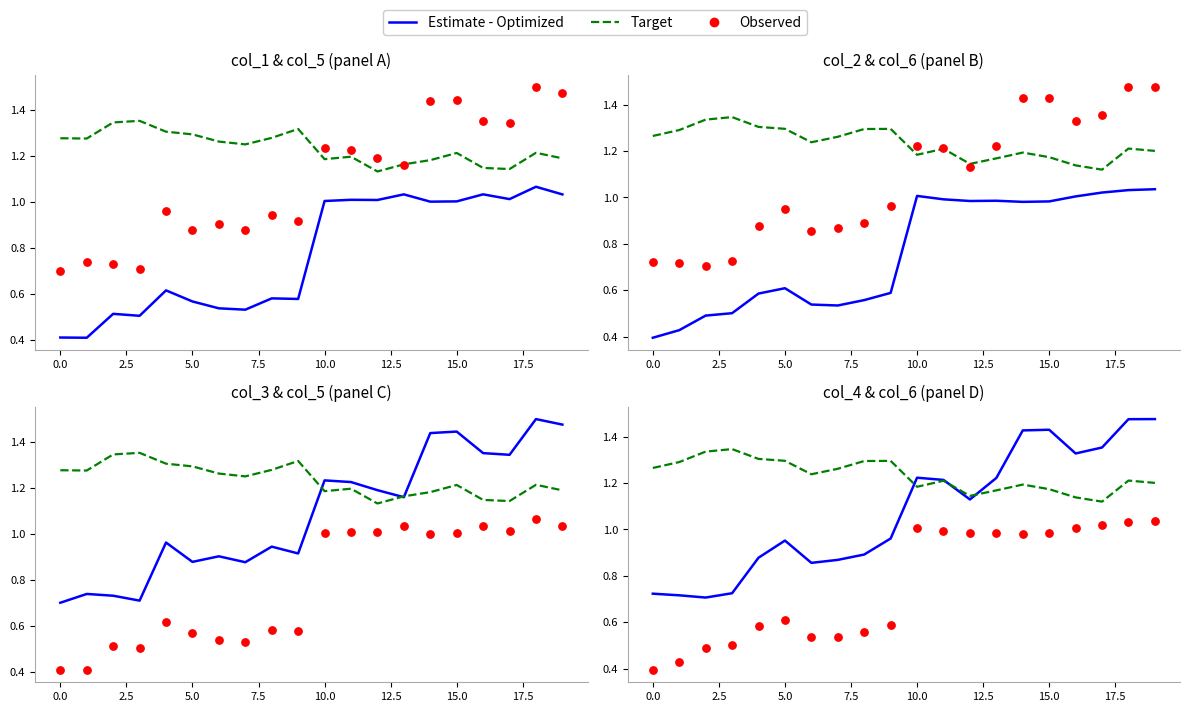

Which series contains the lowest Y value?

Observed